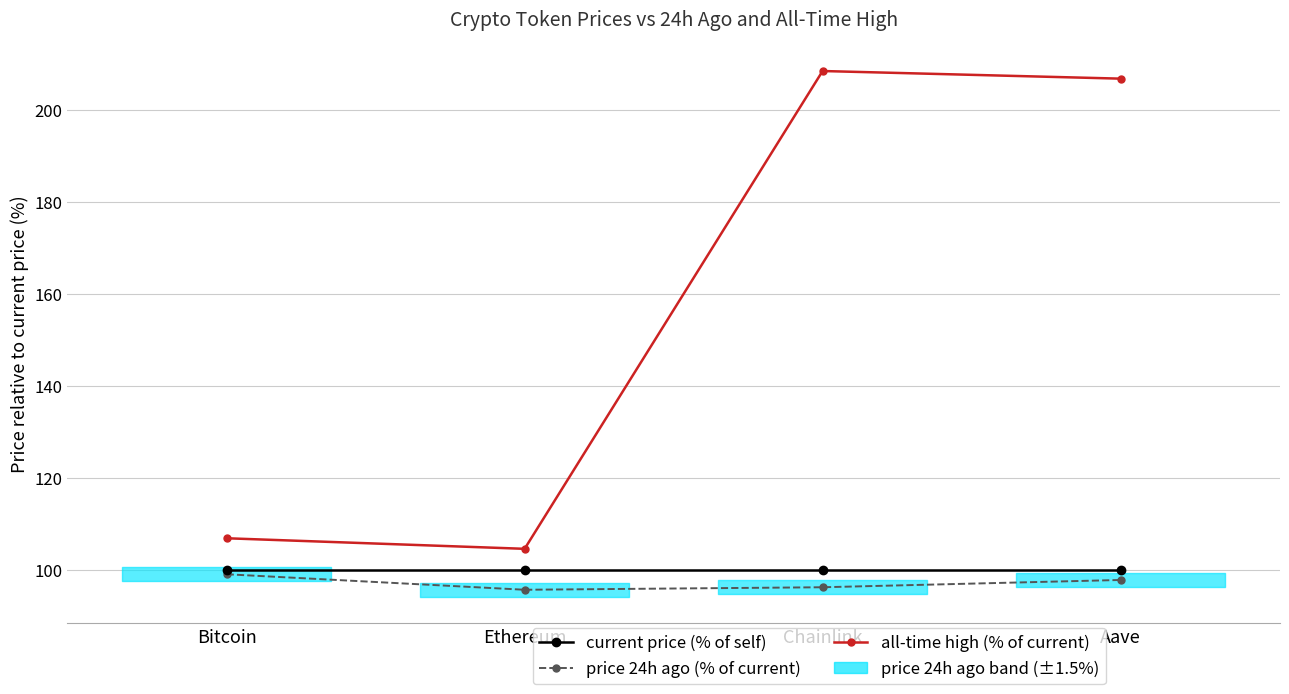

Which series changed the most between Bitcoin and Chainlink?

all-time high (% of current)